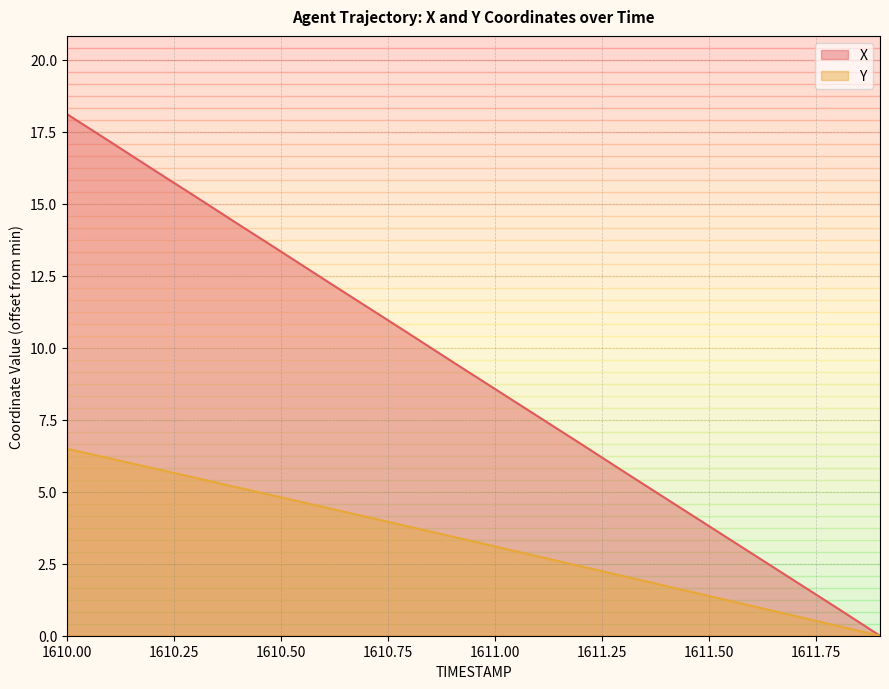

How many values in X are above zero?

19